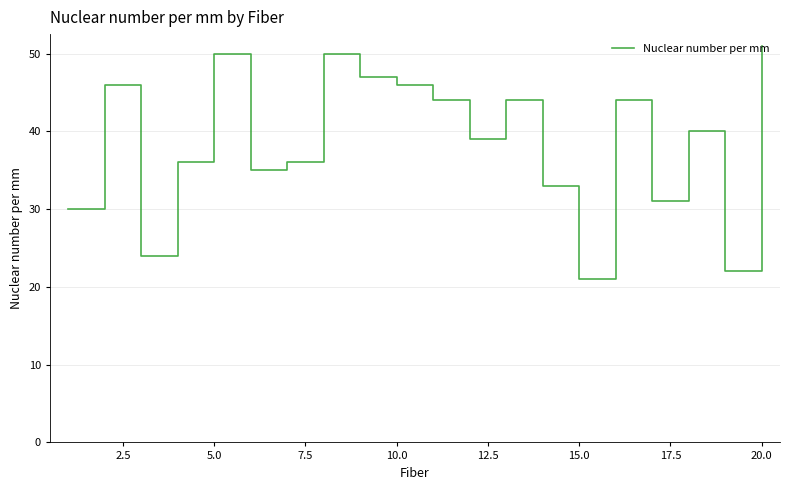

What is the maximum value shown in the chart?

51